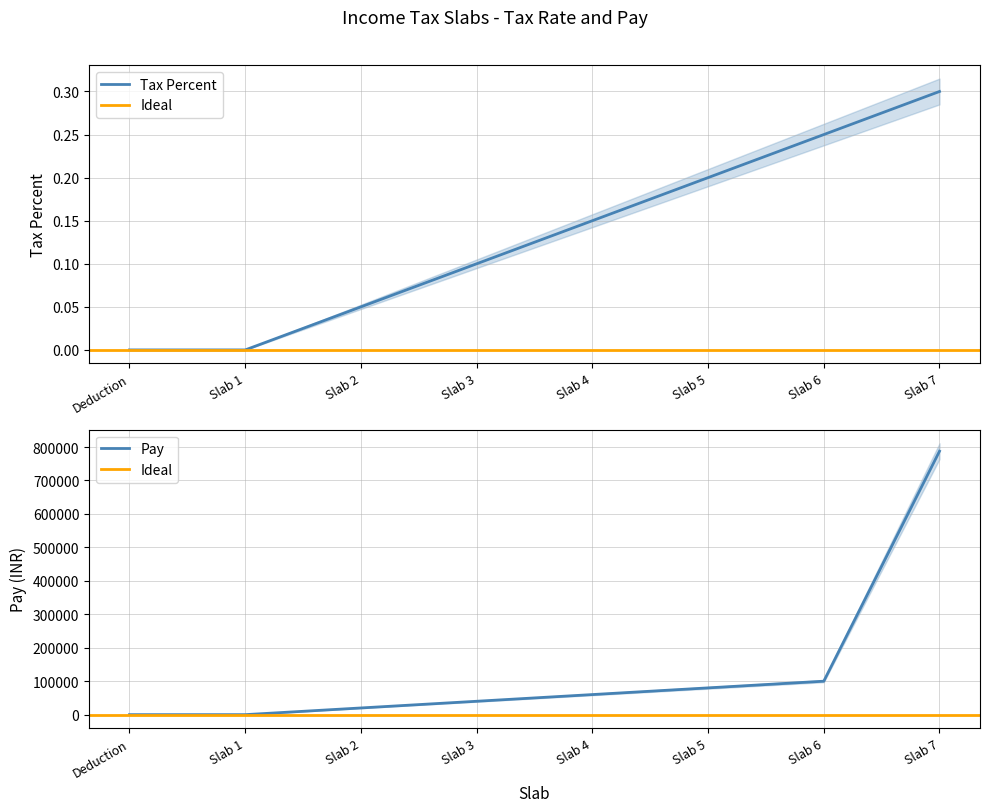

What is the label of the 4th point from the right?

Slab 4